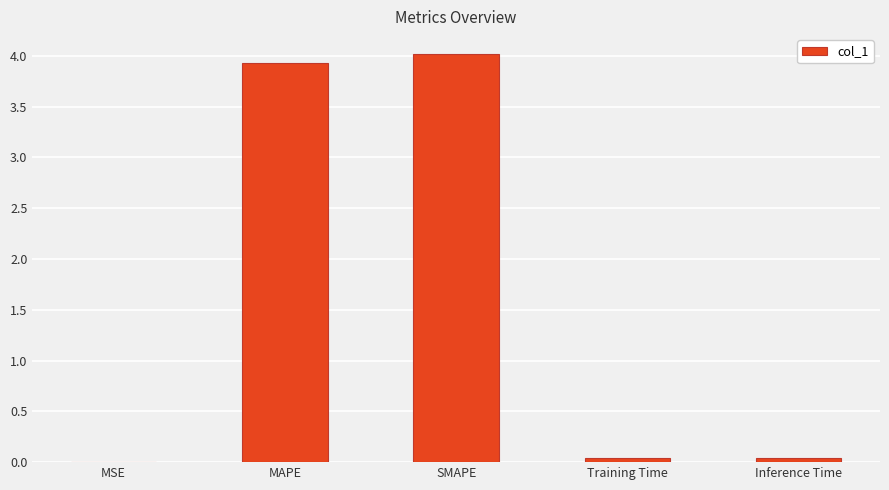

Which has a higher value, SMAPE or Training Time?

SMAPE